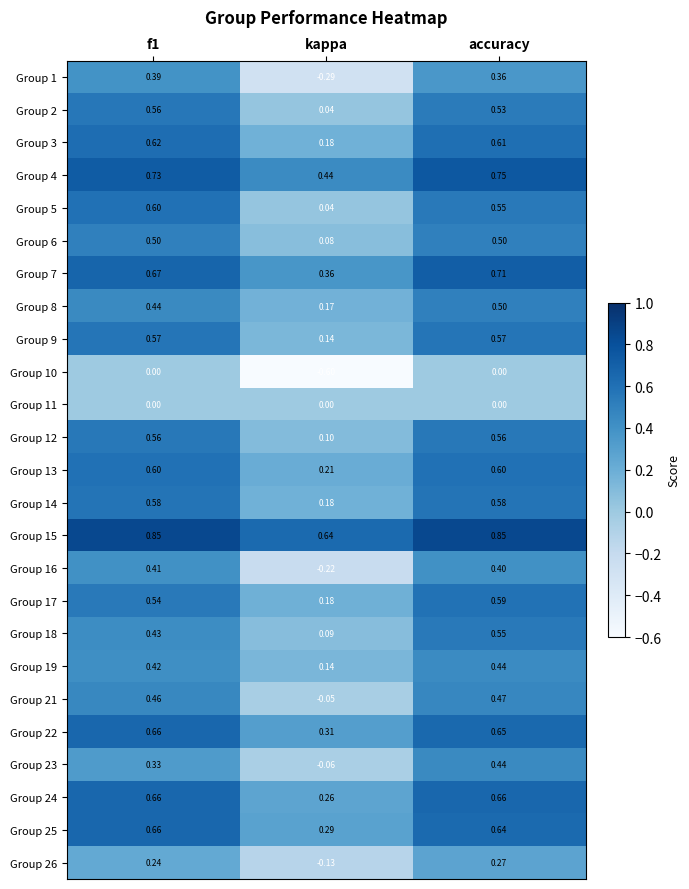

Which category has the lowest value across all series?

kappa